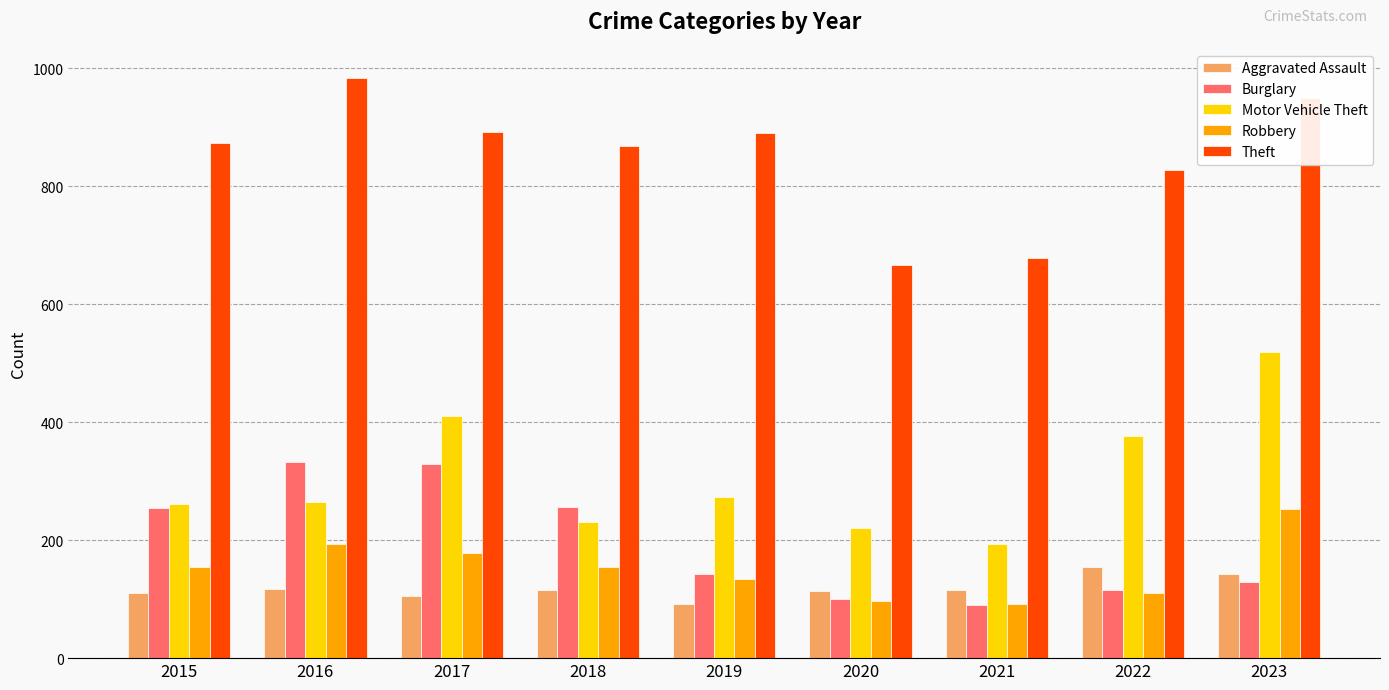

What is the lowest value of the Theft series?

666